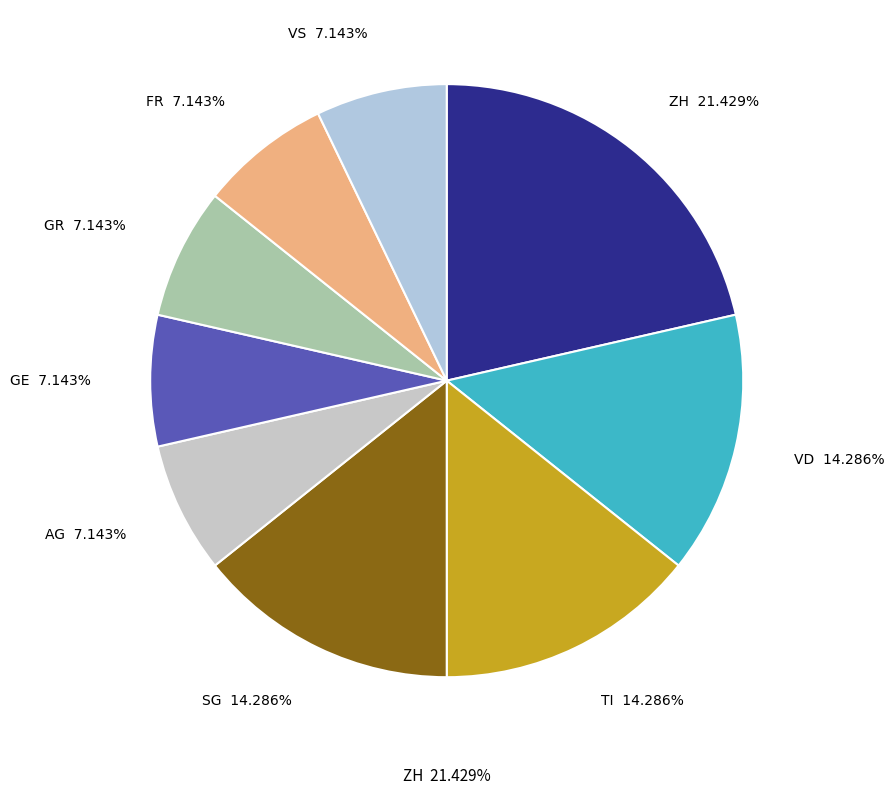

Is there any slice that represents more than half of the pie?

No